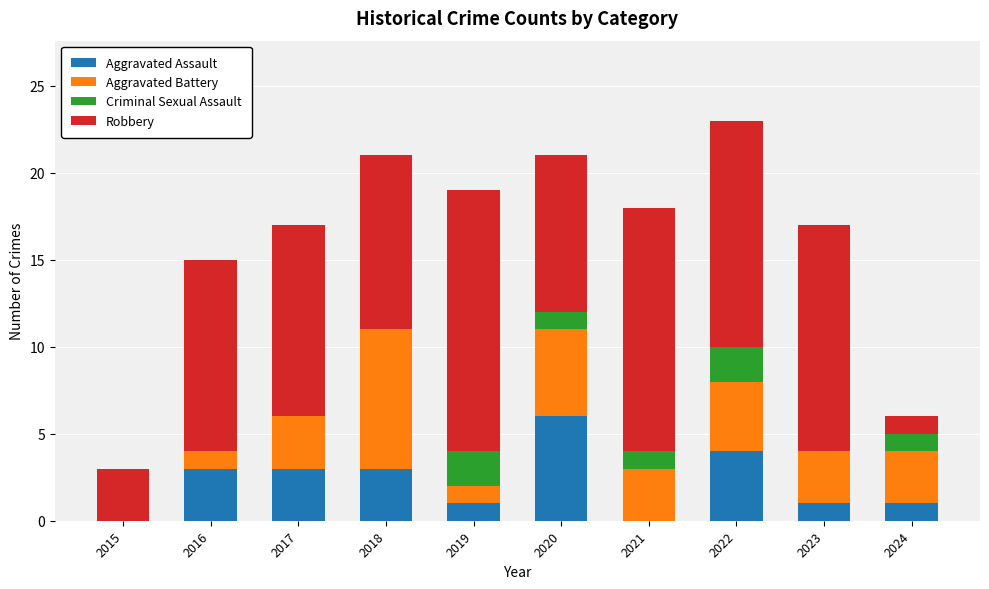

What is the sum of the Aggravated Assault values at 2022 and 2021?

4